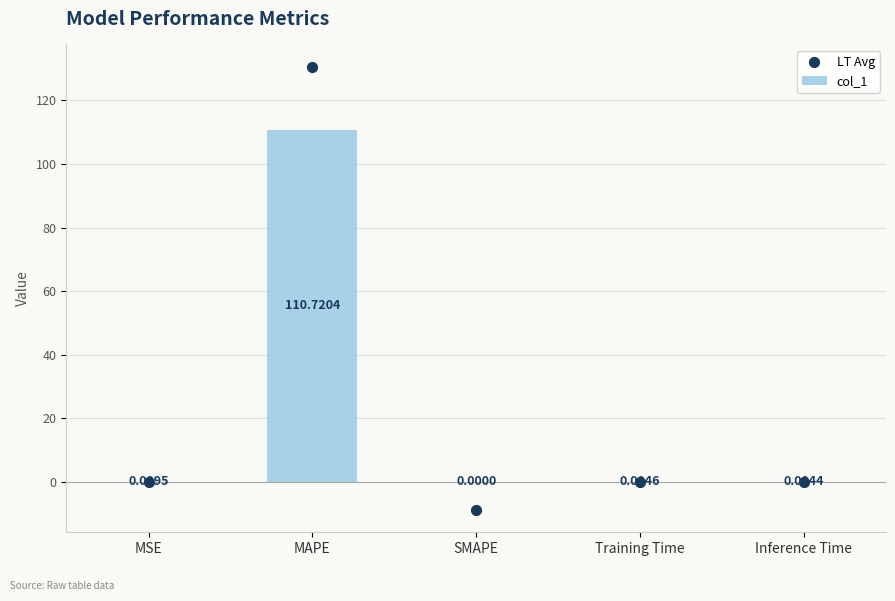

Which series contains the lowest Y value?

LT Avg